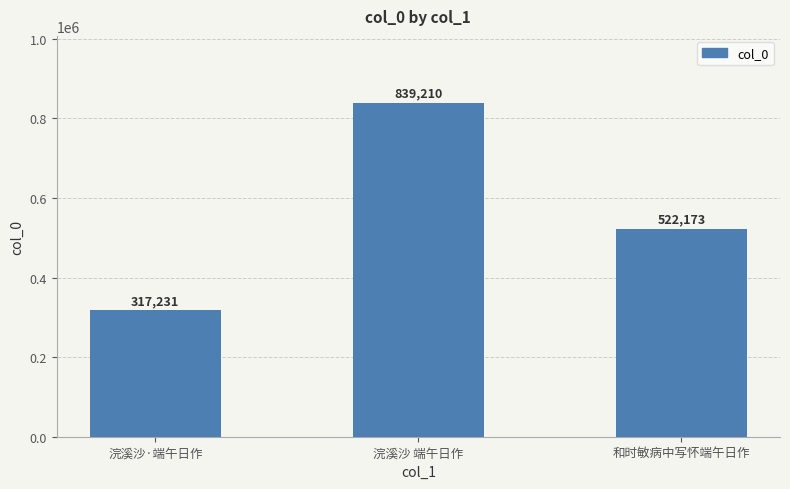

Is it true that the value at 和时敏病中写怀端午日作 is 522173?

True